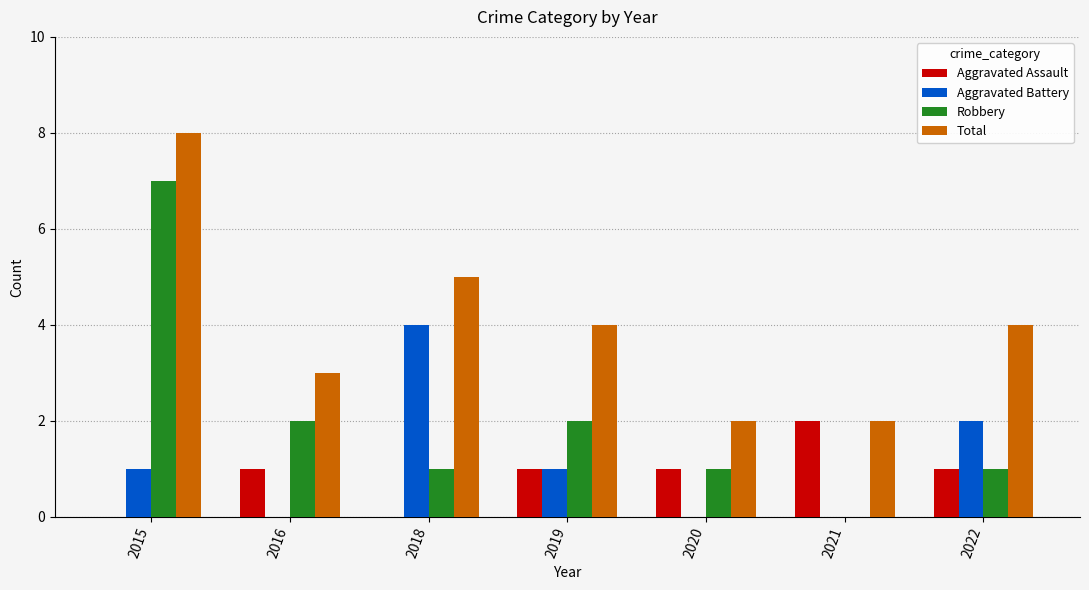

Does the chart contain stacked bars?

No